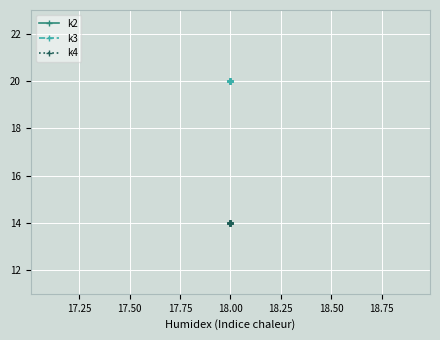

True or false: k3 has more than 1 interior local peaks.

False